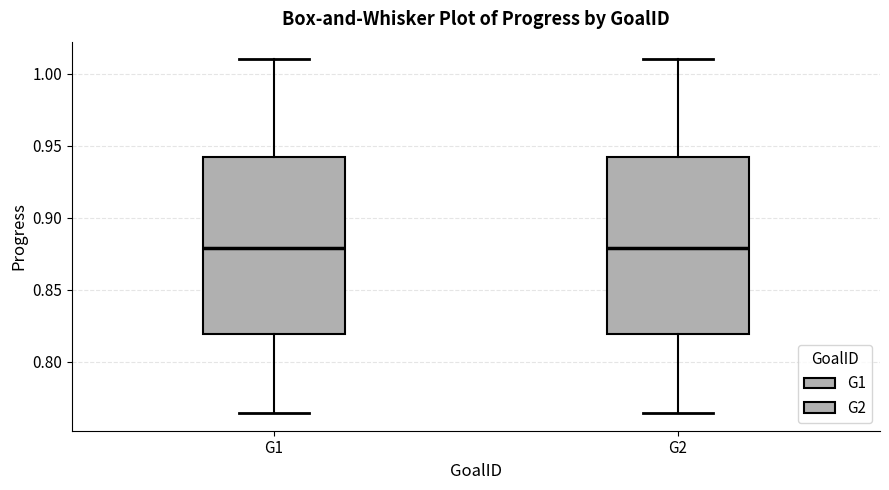

Reading left to right, read every box against the y-axis: the position of its median line, the range the box covers, and the ends of its whiskers. The values are not printed on the chart, so give them approximately, as read against the axis.

G1: median 0.880, box 0.820 to 0.940, whiskers 0.765 to 1.010
G2: median 0.880, box 0.820 to 0.940, whiskers 0.765 to 1.010